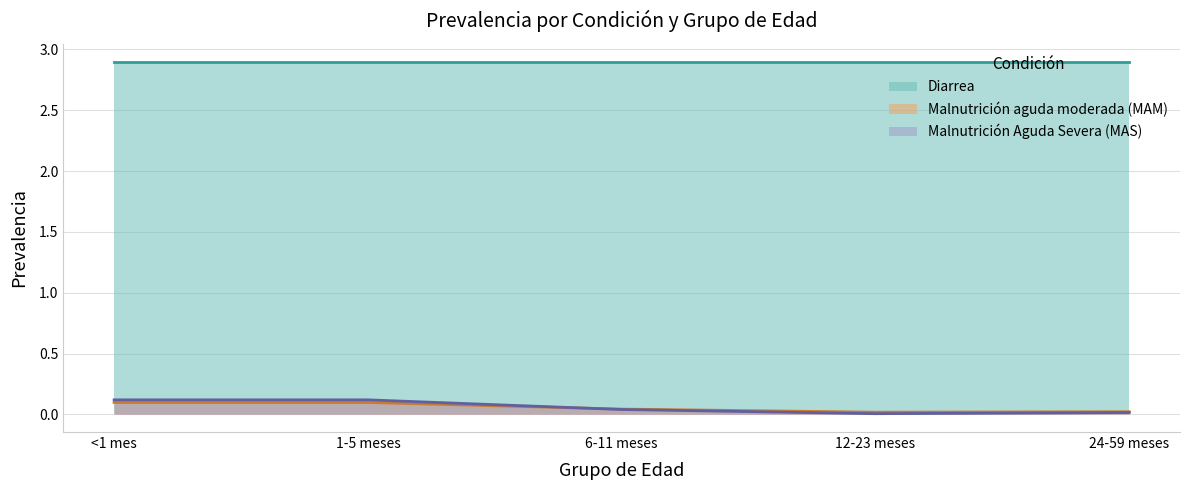

Rank the categories by Malnutrición aguda moderada (MAM) value from highest to lowest.

<1 mes, 1-5 meses, 6-11 meses, 24-59 meses, 12-23 meses